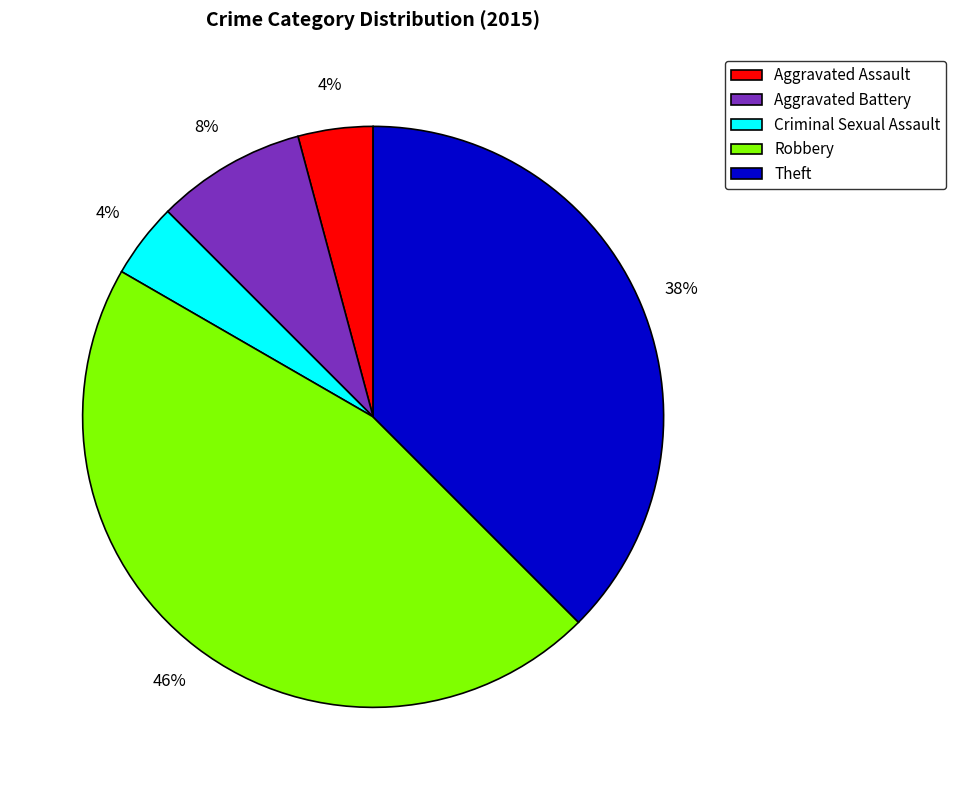

How many slices are in this pie chart?

5